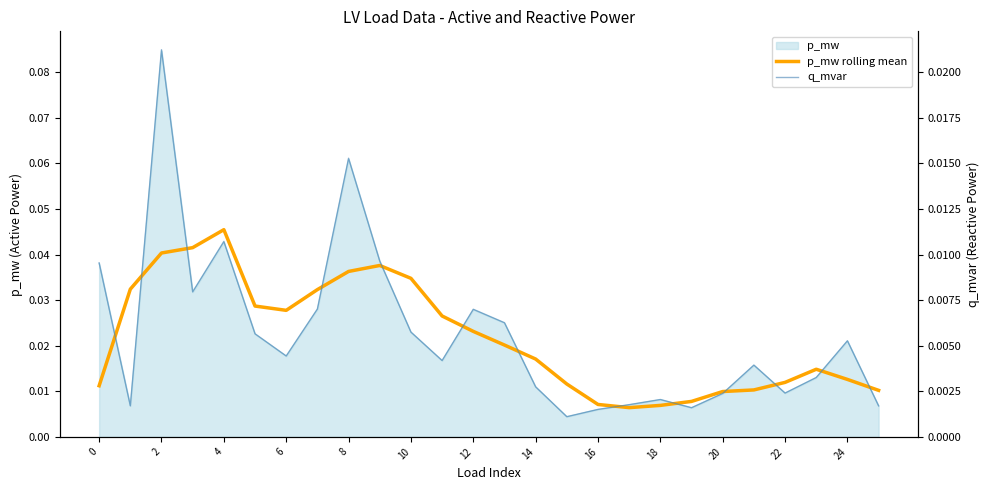

How many lines are shown in the chart?

2